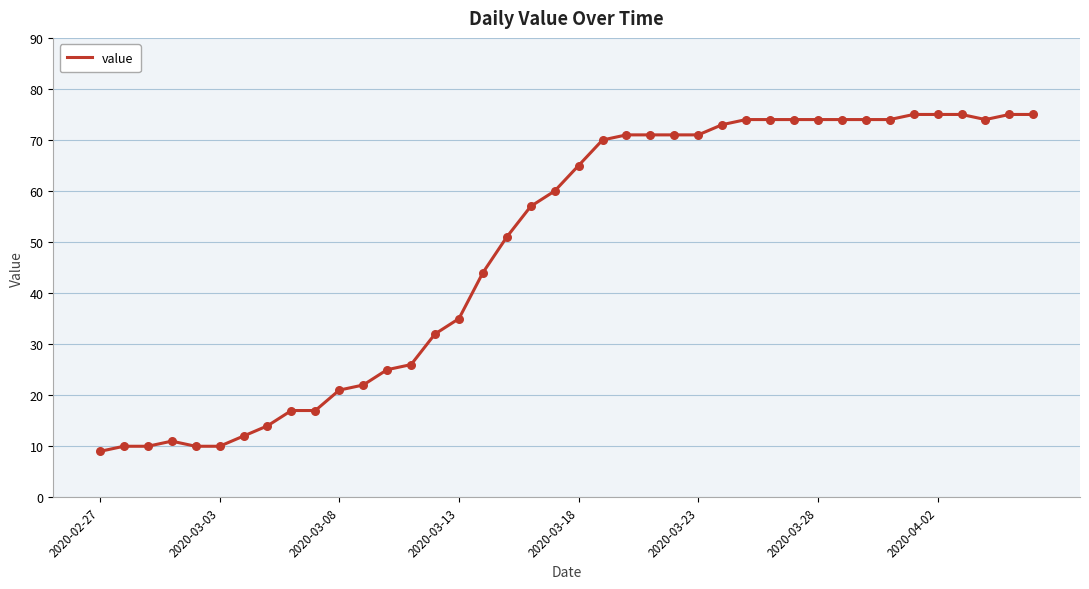

What is the difference between the maximum and minimum values?

66